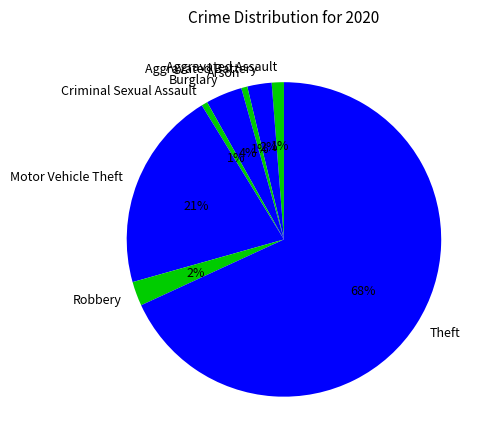

How many slices are in this pie chart?

8